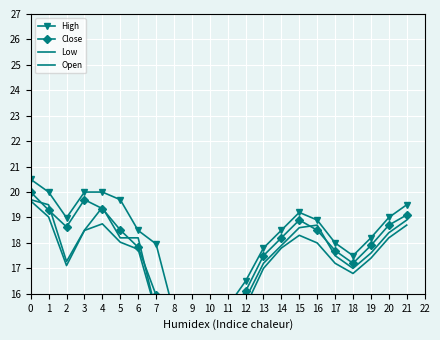

Reading left to right, list all the values displayed in this chart.

High: 20.5	20.0	19.0	20.0	20.0	19.7	18.5	18.0	15.2	14.0	14.5	15.5	16.5	17.8	18.5	19.2	18.9	18.0	17.5	18.2	19.0	19.5
Close: 20.0	19.3	18.6	19.7	19.4	18.5	17.8	15.9	13.6	13.7	14.1	15.2	16.1	17.5	18.2	18.9	18.5	17.7	17.2	17.9	18.7	19.1
Low: 19.6	19.0	17.1	18.5	18.8	18.0	17.8	15.3	13.1	12.4	13.5	14.8	15.5	17.0	17.8	18.3	18.0	17.2	16.8	17.4	18.2	18.7
Open: 19.7	19.5	17.3	18.5	19.4	18.2	18.2	15.3	13.6	12.5	13.8	15.1	15.8	17.2	17.9	18.6	18.7	17.5	17.0	17.6	18.4	18.9